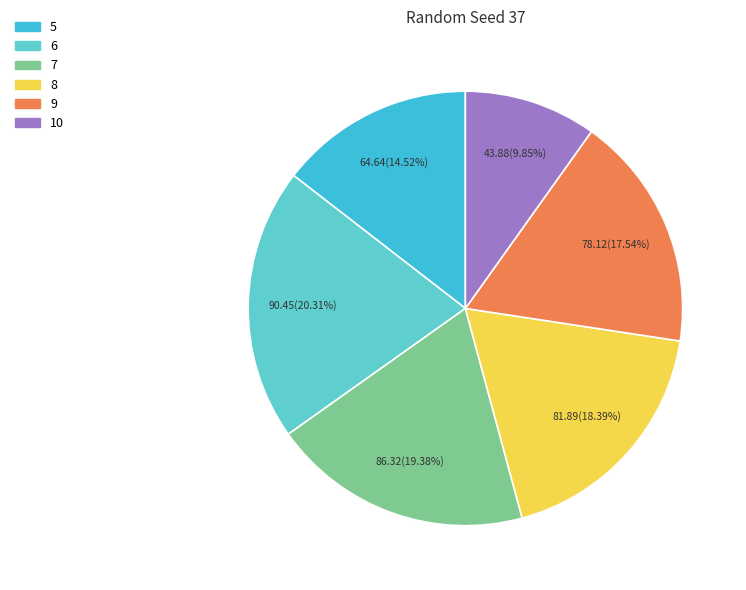

Is there any slice that represents more than half of the pie?

No